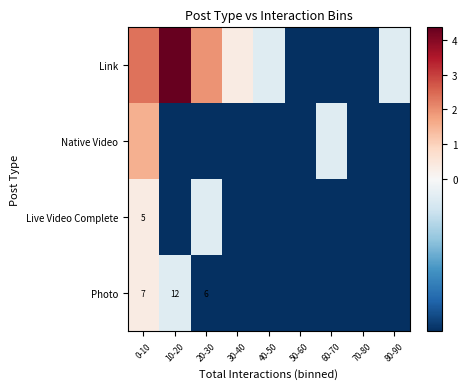

How many categories are shown in the chart?

9